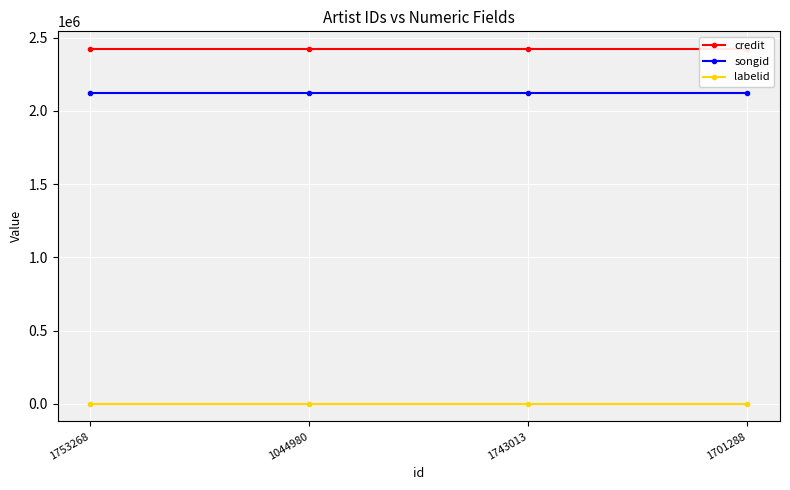

What is the smallest value displayed?

-1